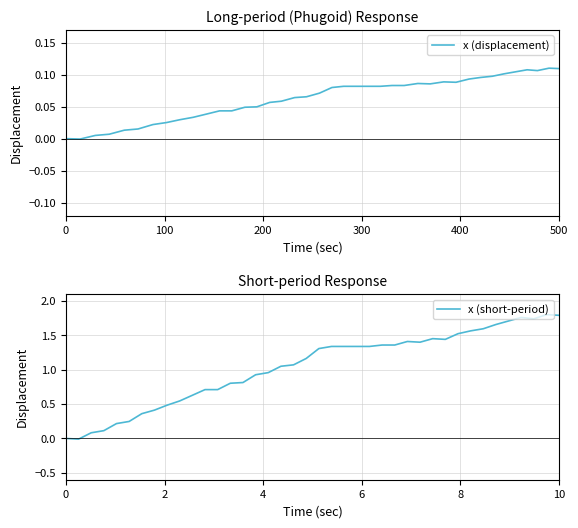

True or false: x (displacement) has more than 0 points higher than both neighbors.

True